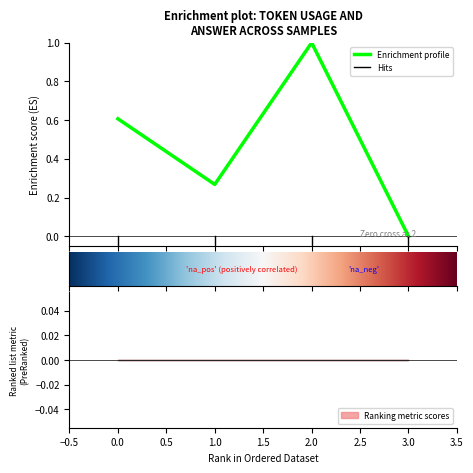

Reading left to right, list all the values displayed in this chart.

0.6	0.3	1.0	0.0